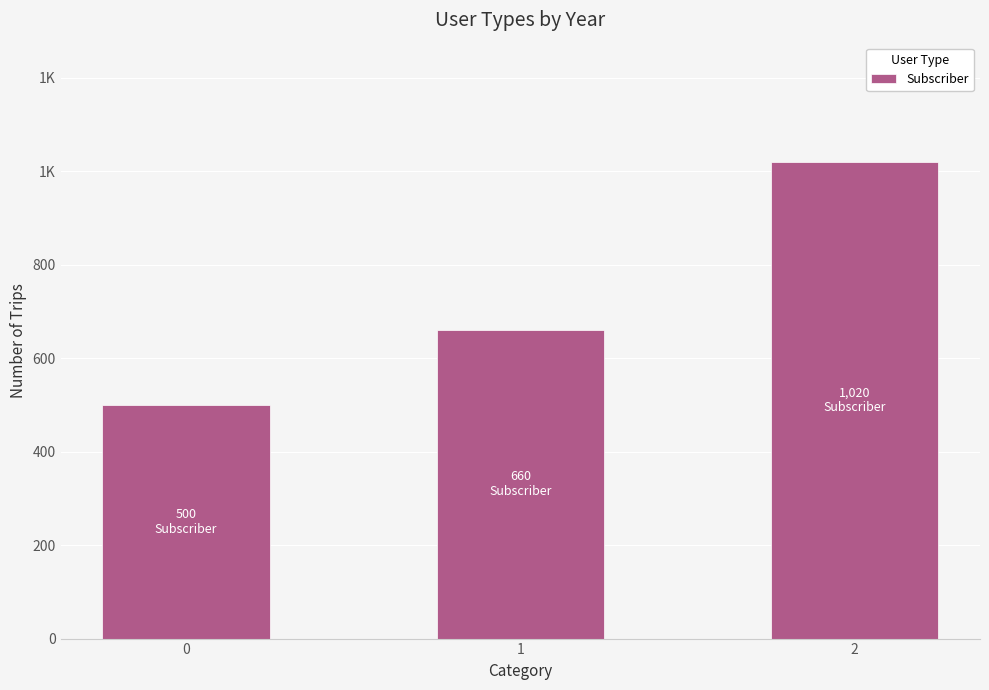

Reading left to right, extract all data points from this chart.

0=500	1=660	2=1020